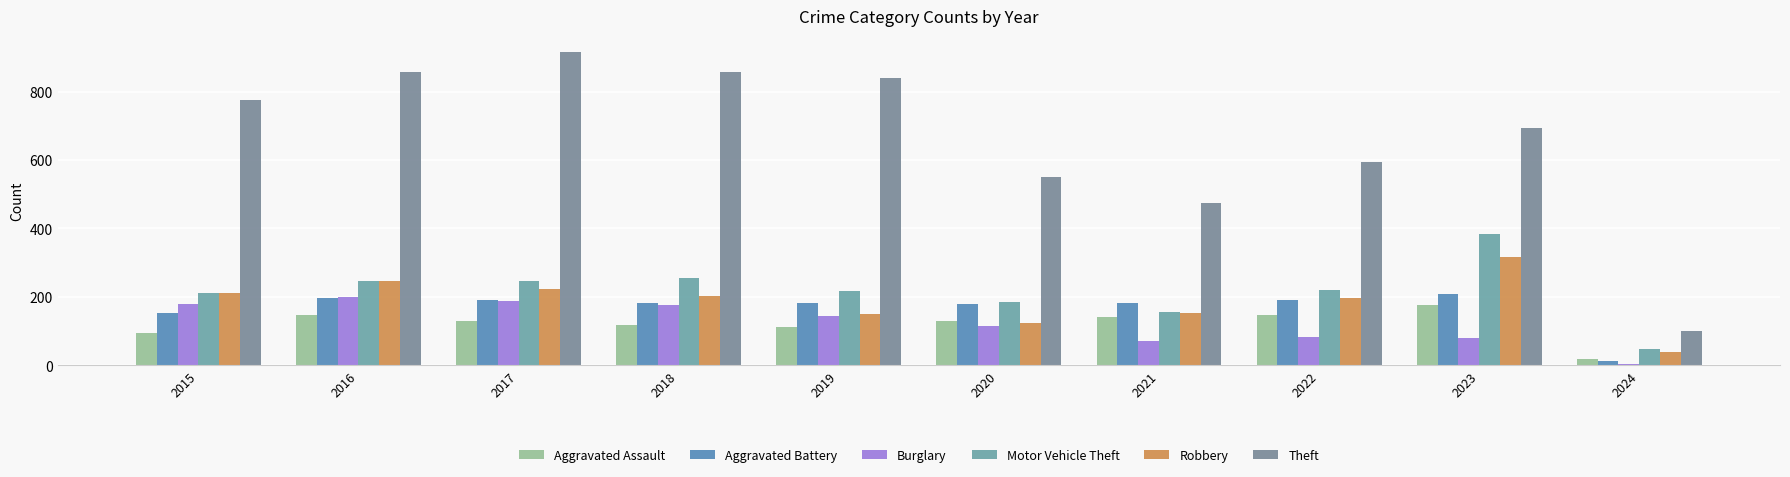

Is it true that Aggravated Battery equals 191 at 2017?

True